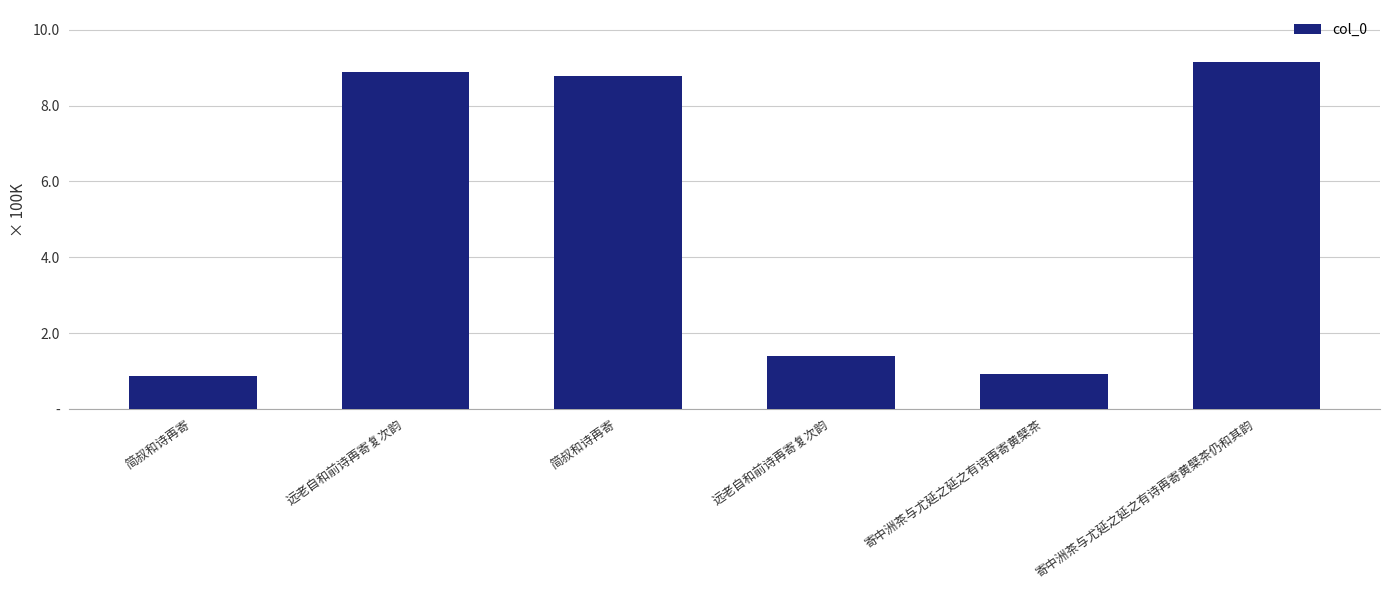

Are the bars horizontal?

No